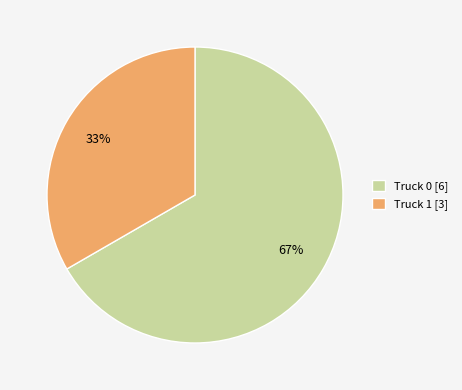

Between Truck 1 and Truck 0, which is larger?

Truck 0